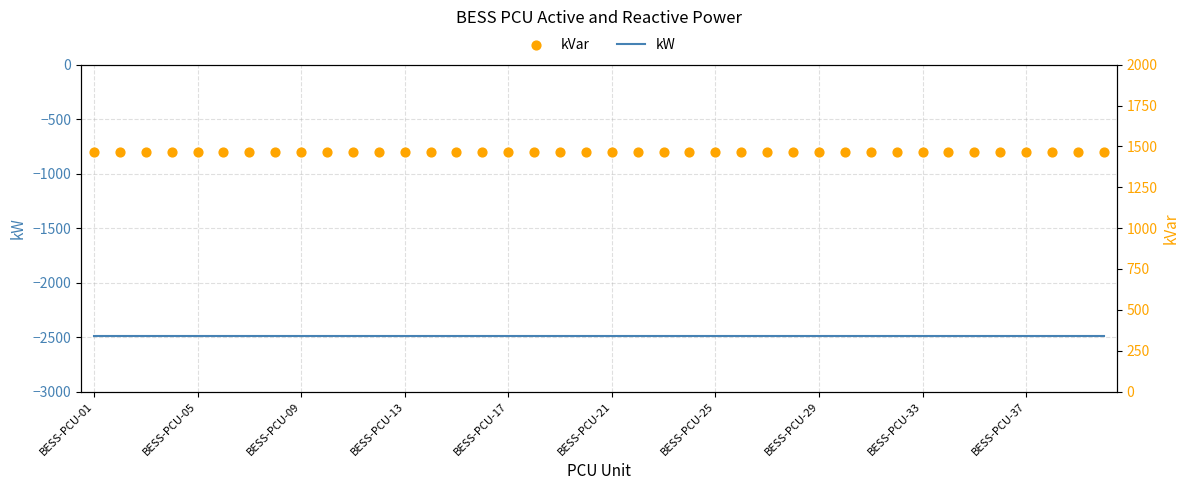

Which series contains the highest Y value?

kVar